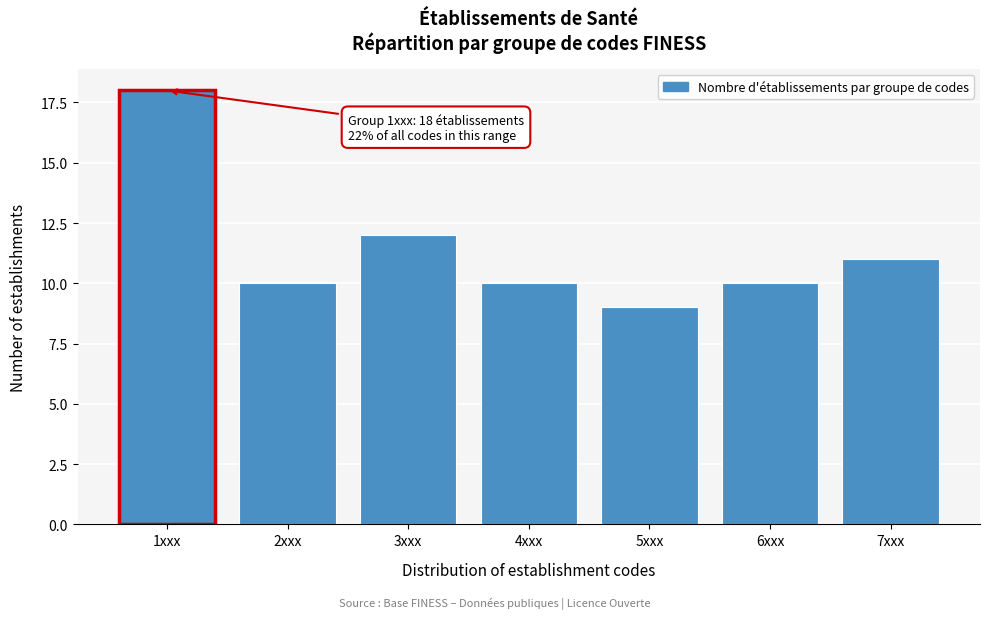

Reading left to right, what are all the values shown in this chart?

18	10	12	10	9	10	11